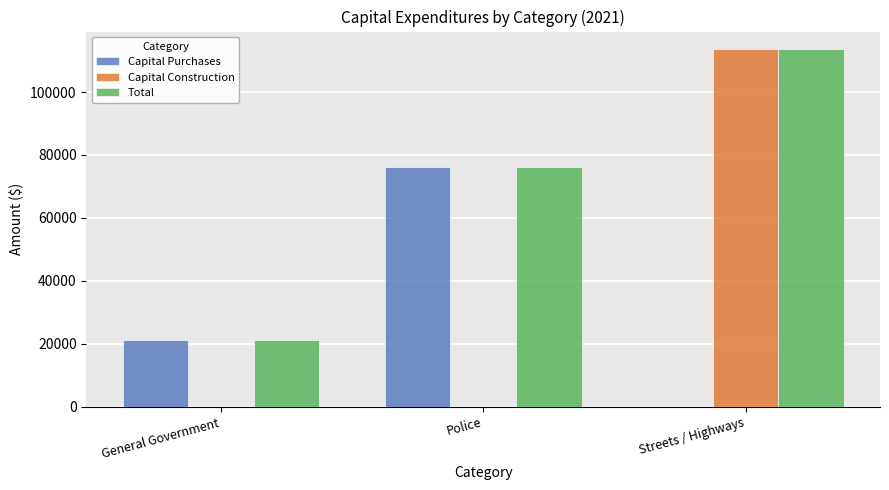

What is the average value of the Capital Purchases series?

32536